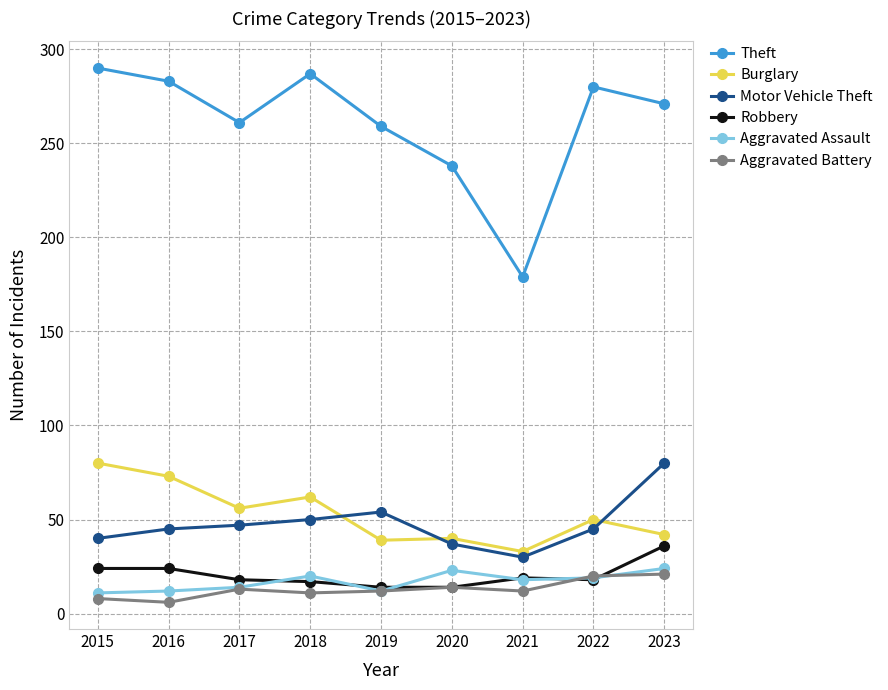

Which series has the largest total across all categories?

Theft